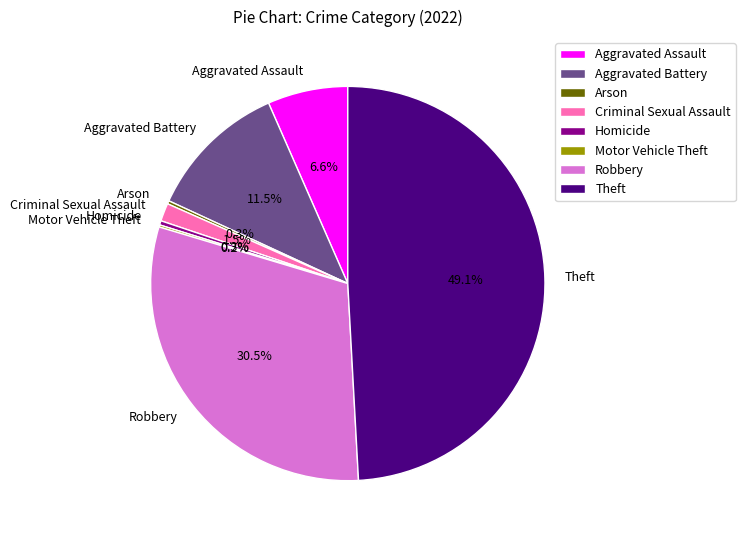

Which category has the biggest portion of the pie?

Theft